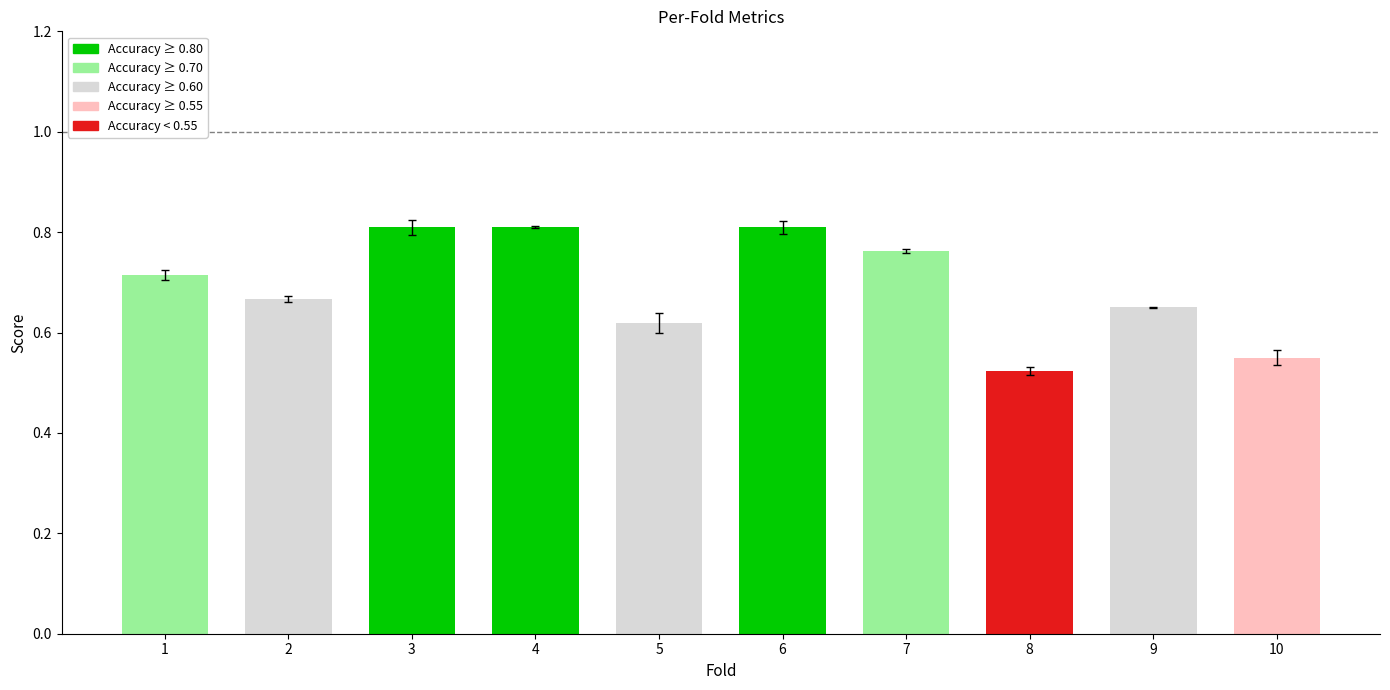

What is the sum of all values?

6.9